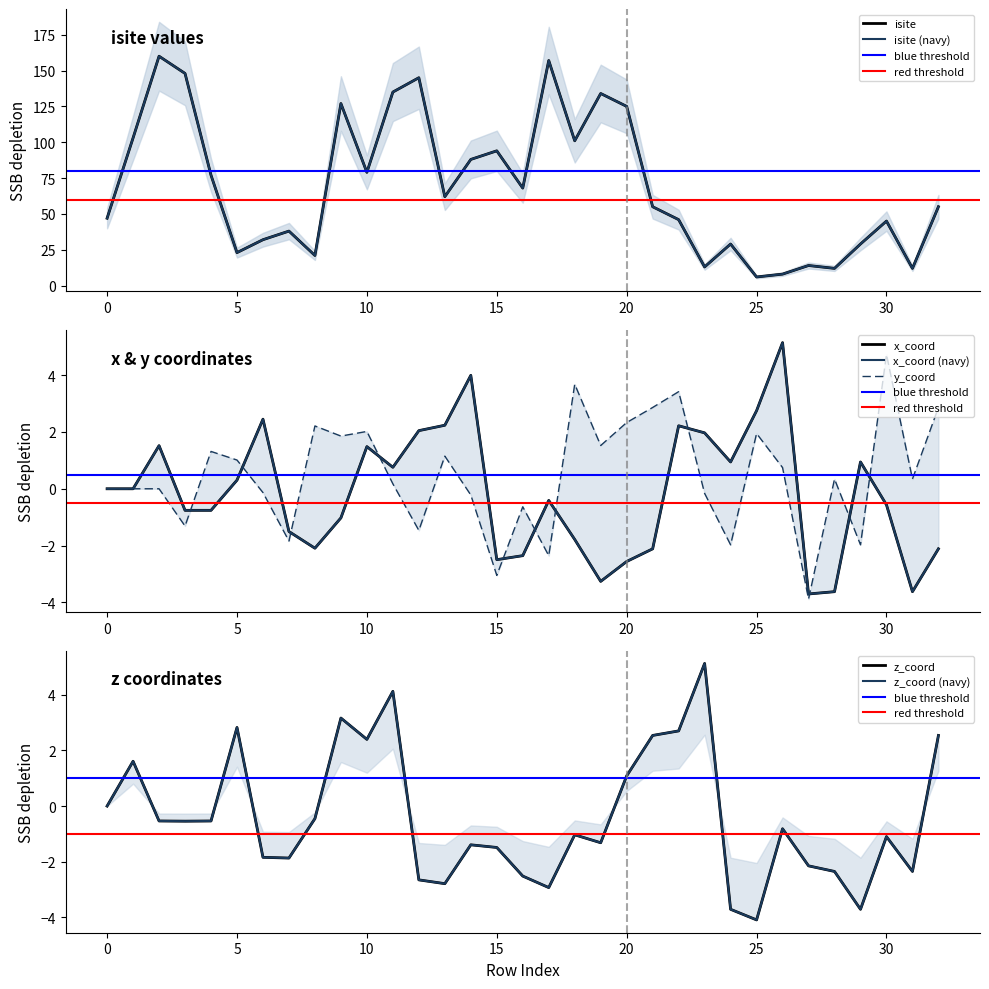

True or false: y_coord and z_coord intersect in this chart.

True